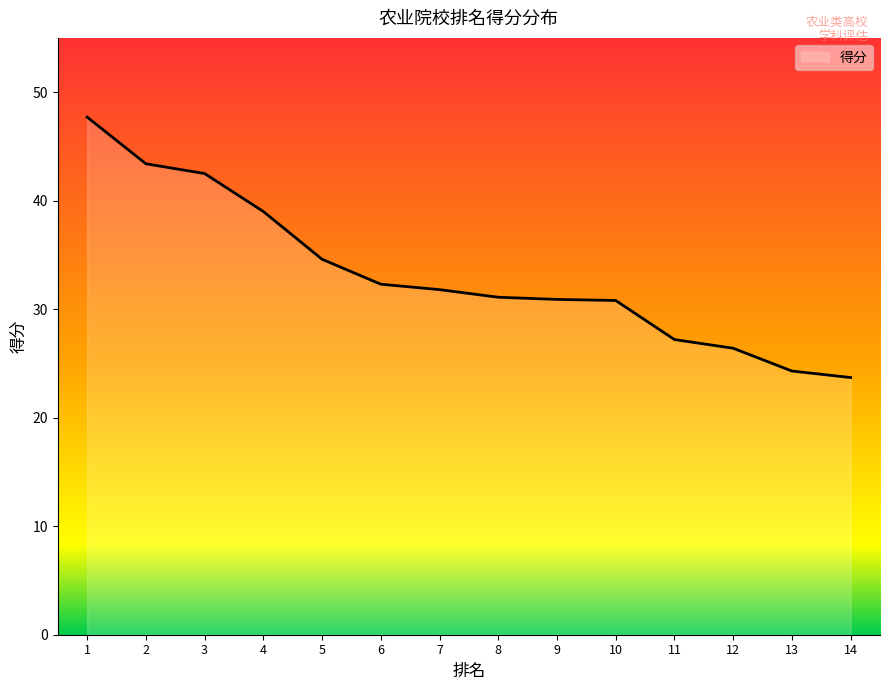

What is the ratio of the value at 9 to the value at 13?

1.3